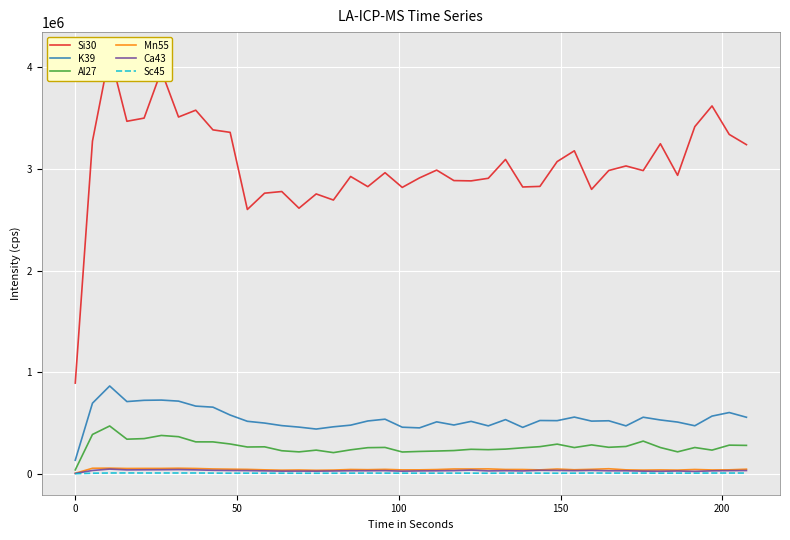

True or false: Al27 and K39 cross at least once.

False